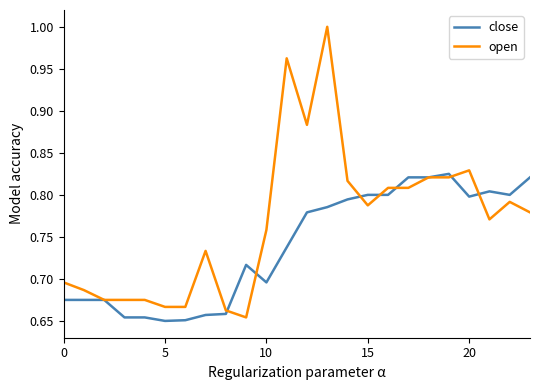

Rank the series by their maximum value, from highest to lowest.

open, close